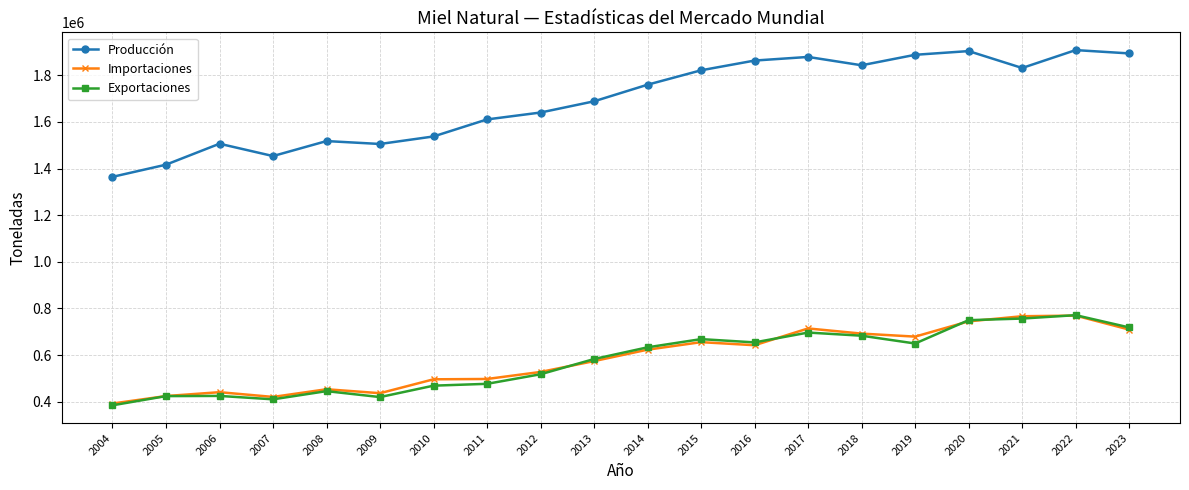

Which series has the largest total across all categories?

Producción